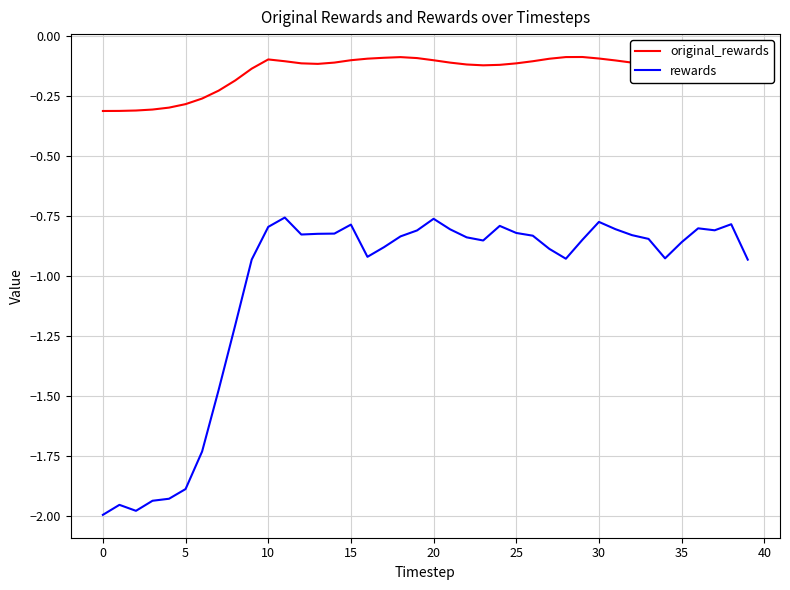

Which series has the widest spread of values?

rewards